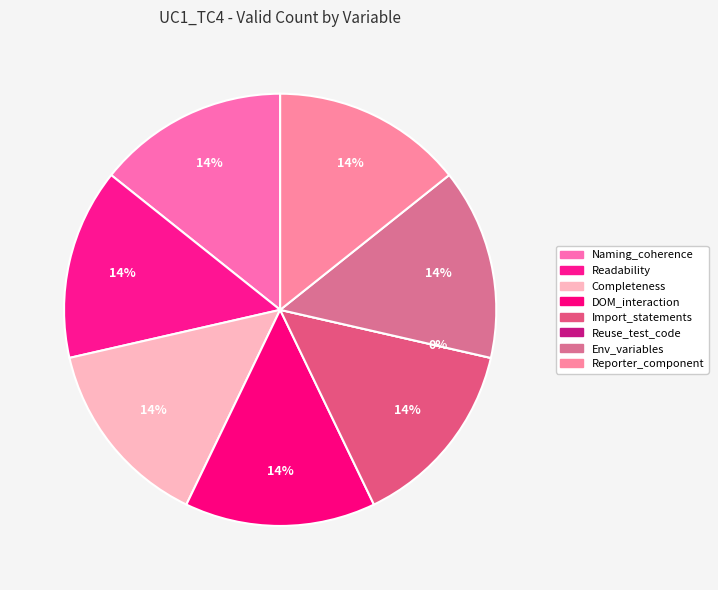

What percentage is NOT represented by Usage_env_variables?

85.7%